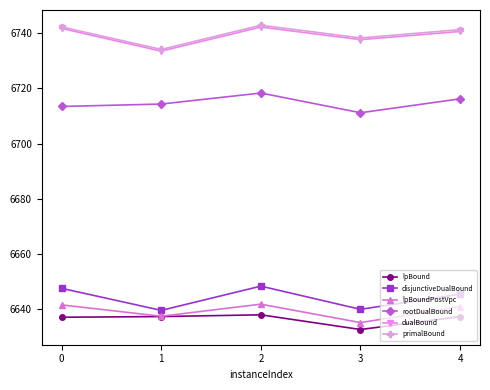

What is the value of the lpBound point at the 1st from the left?

6637.2